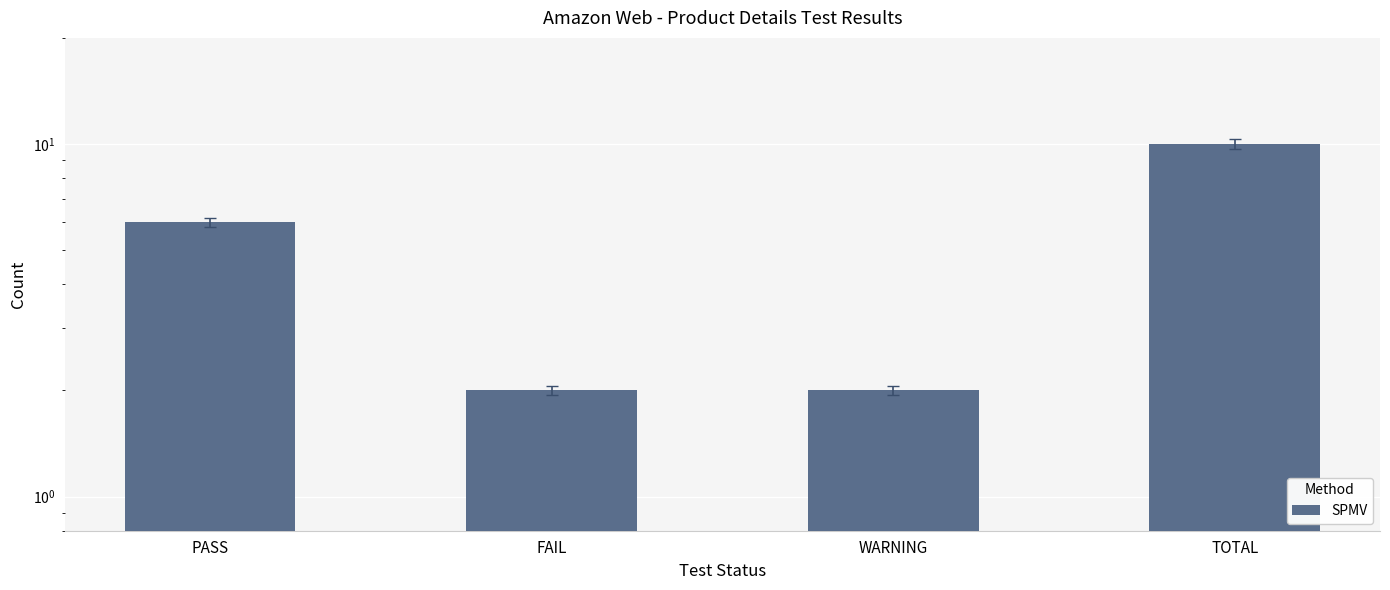

Where does the data first go above 6?

TOTAL